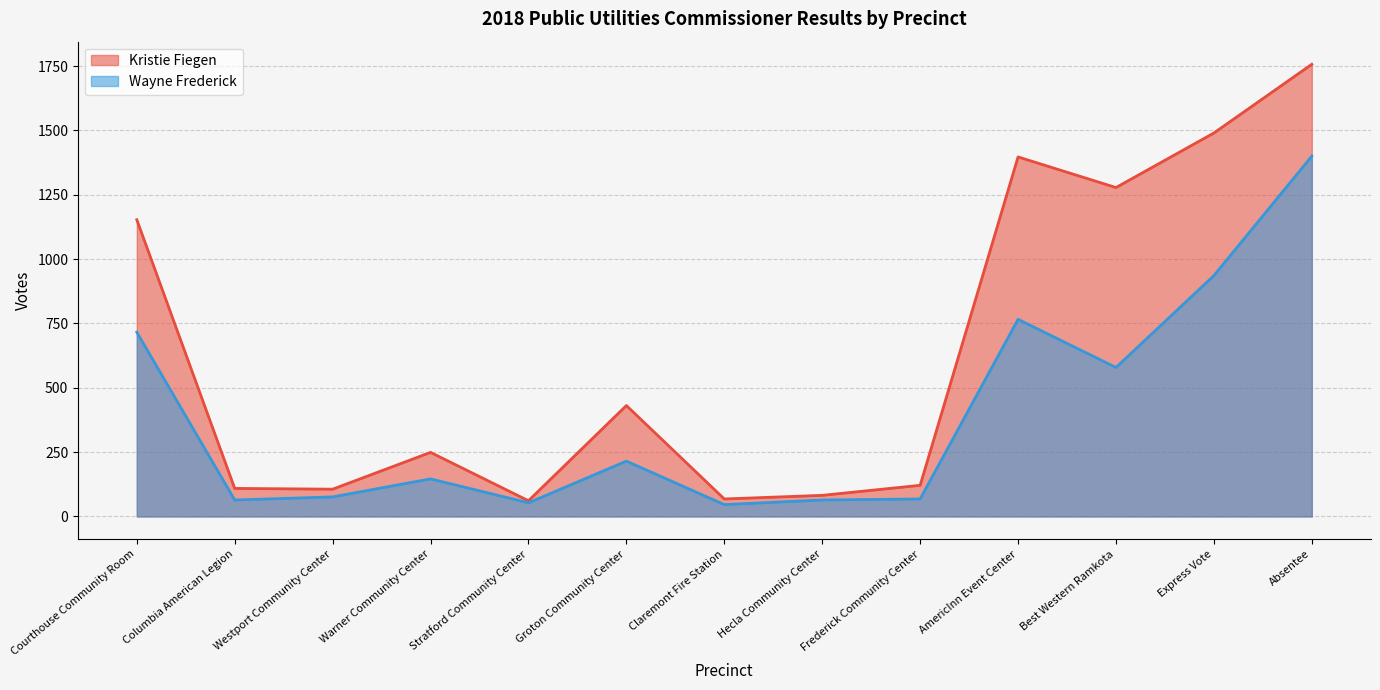

How many categories are shown in the chart?

13